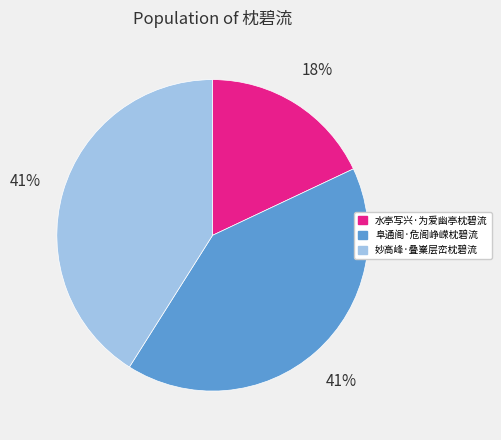

To the nearest percent, what is the average slice percentage?

33%